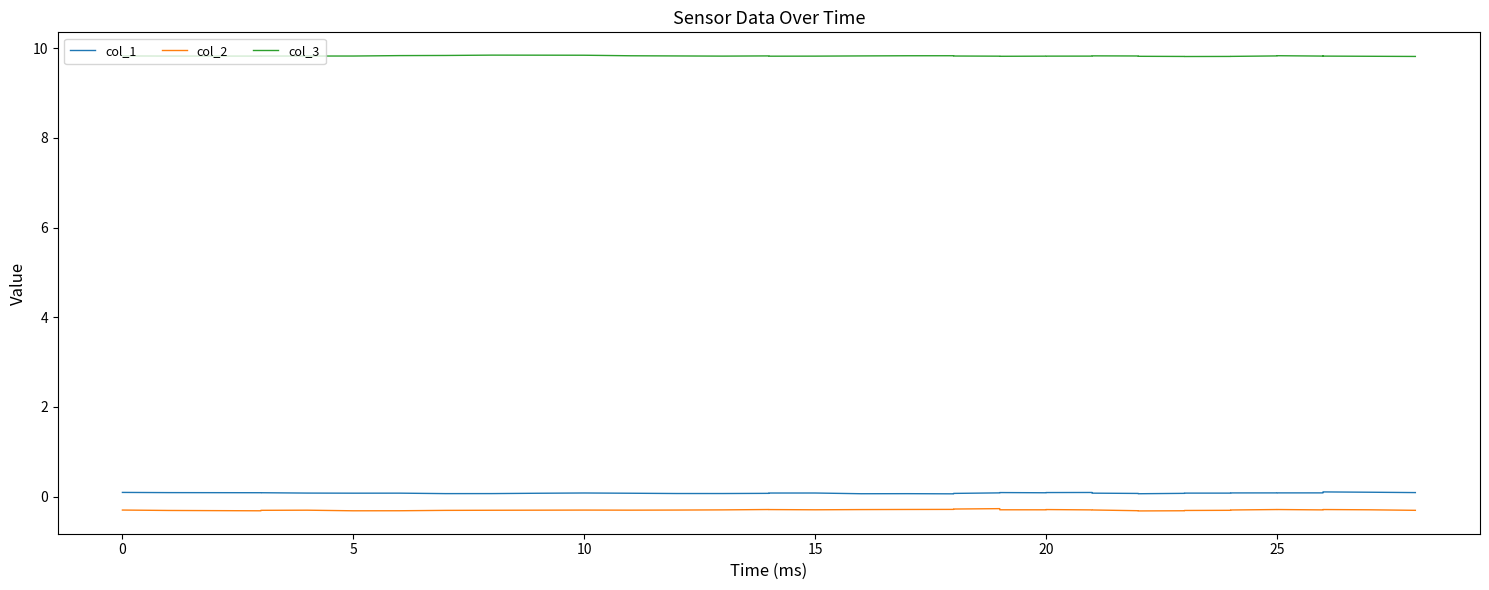

True or false: col_2 and col_3 intersect in this chart.

False